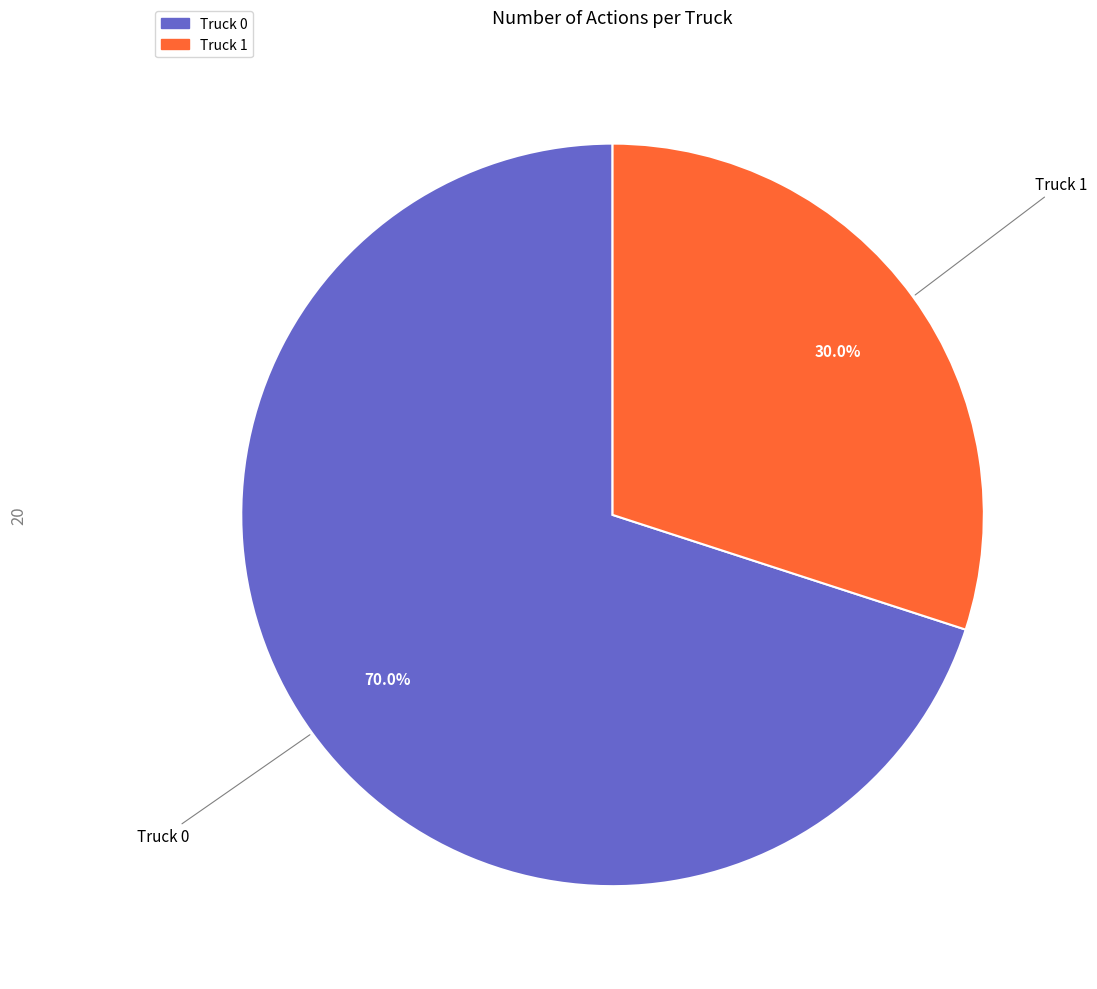

Which slice is the smallest?

Truck 1